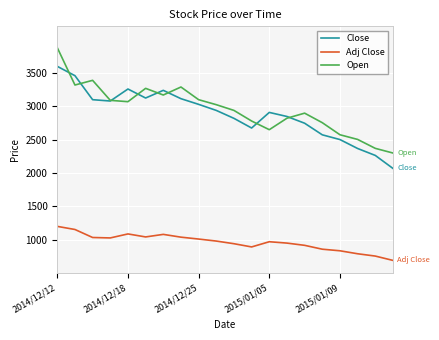

What is the maximum value shown in the chart?

3880.0